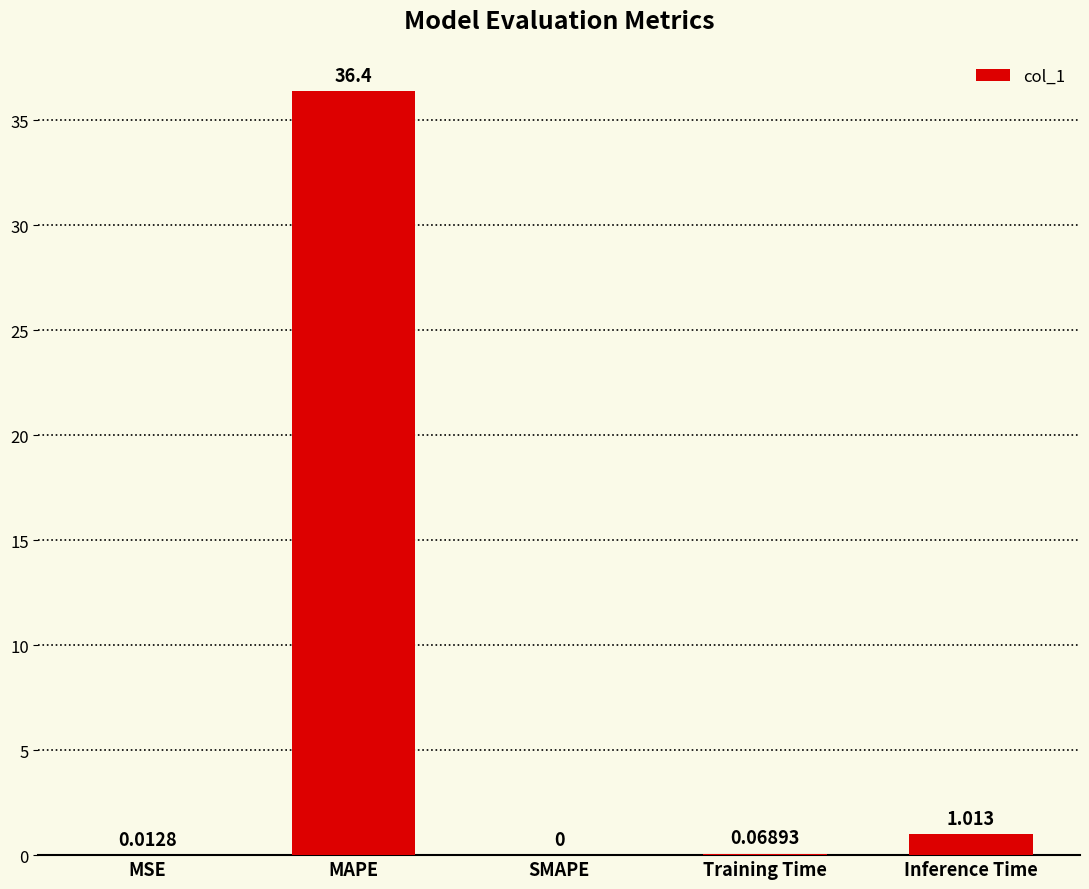

At which label is the value closest to 18?

Inference Time